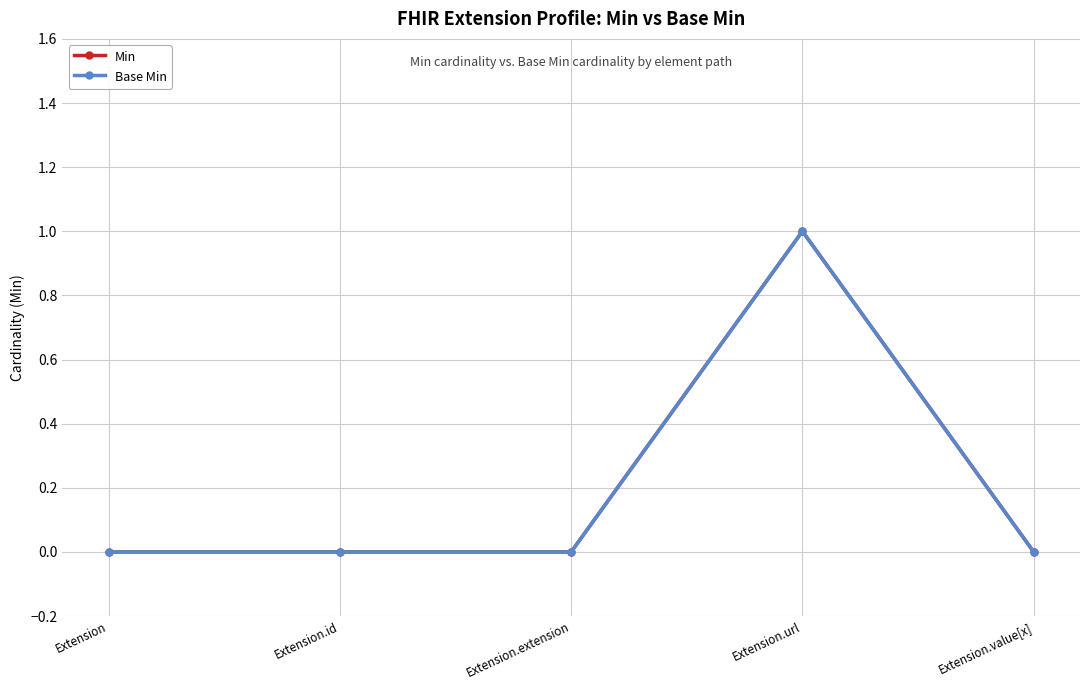

The Base Min series shows 0 at Extension.id. True or false?

True